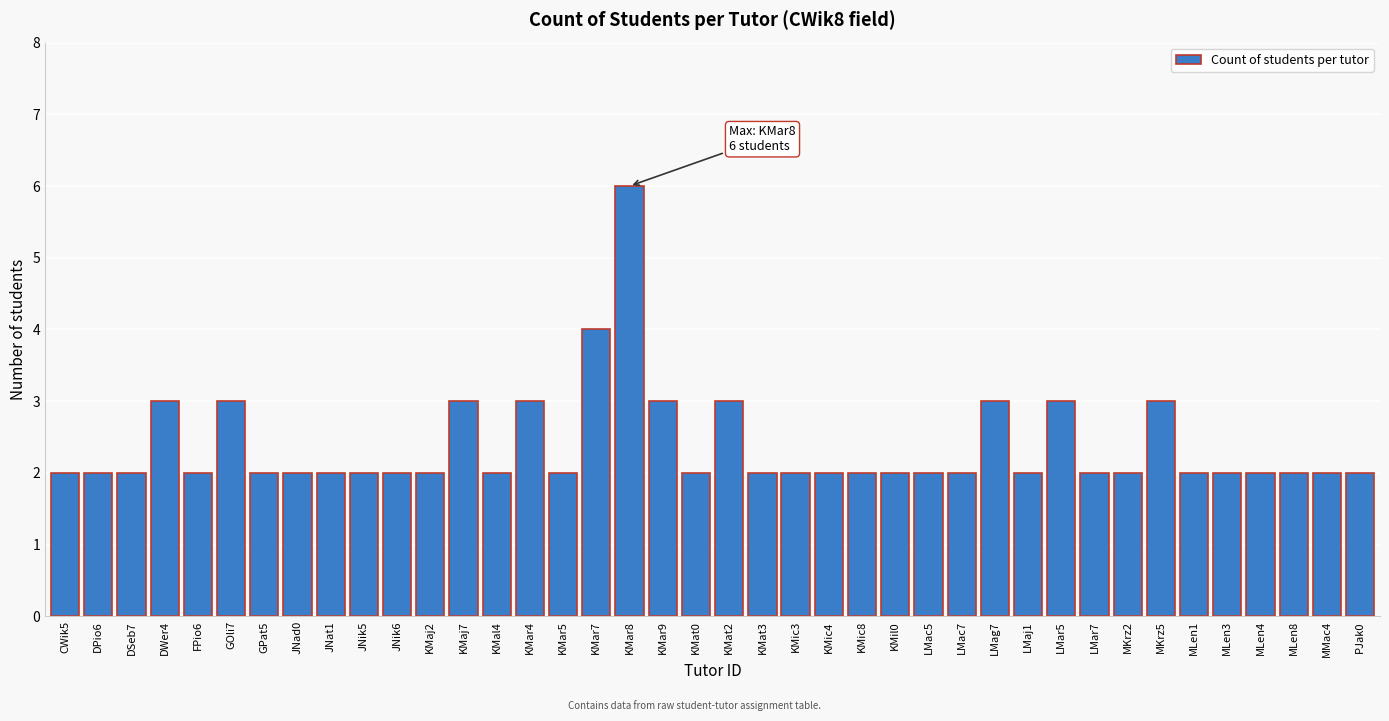

Between DSeb7 and KMar9, which is larger?

KMar9